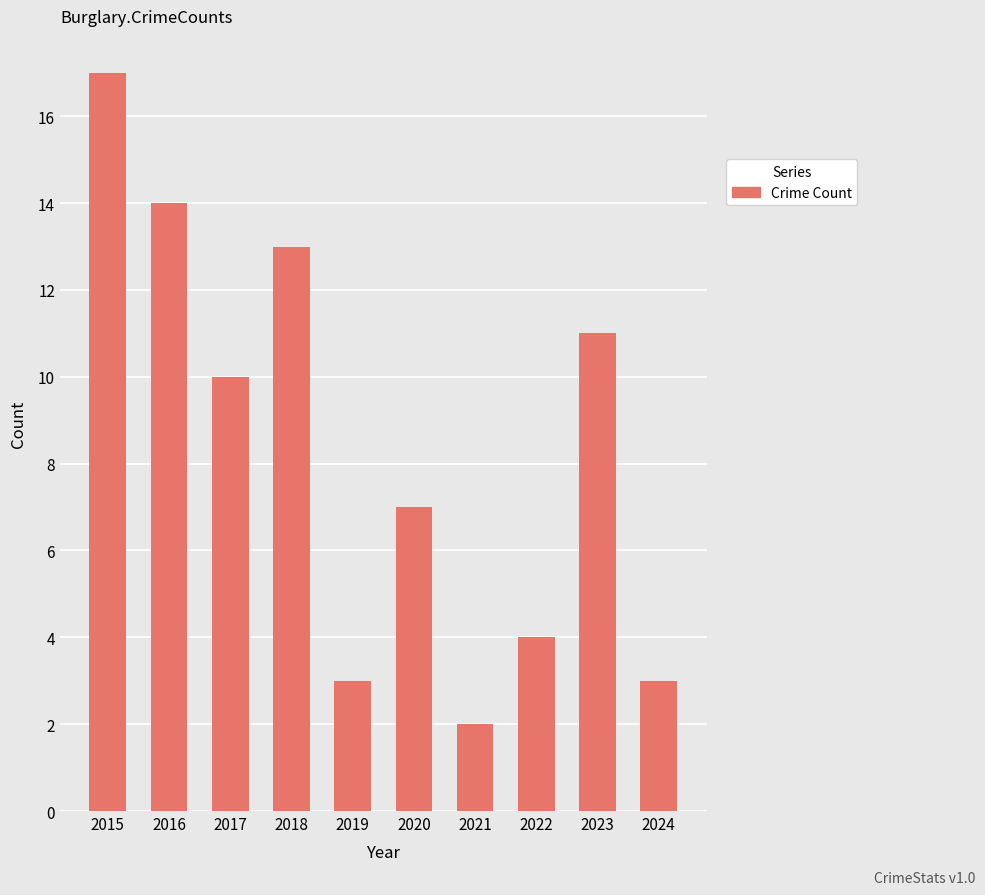

Count the number of categories in the chart.

10